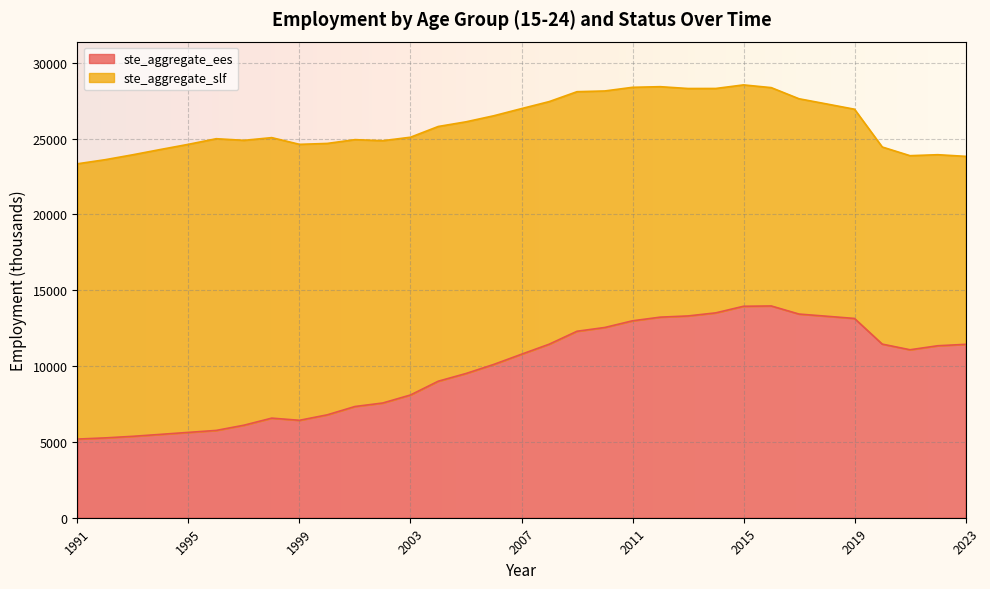

The value at 2006 is 4064.3. True or false?

False